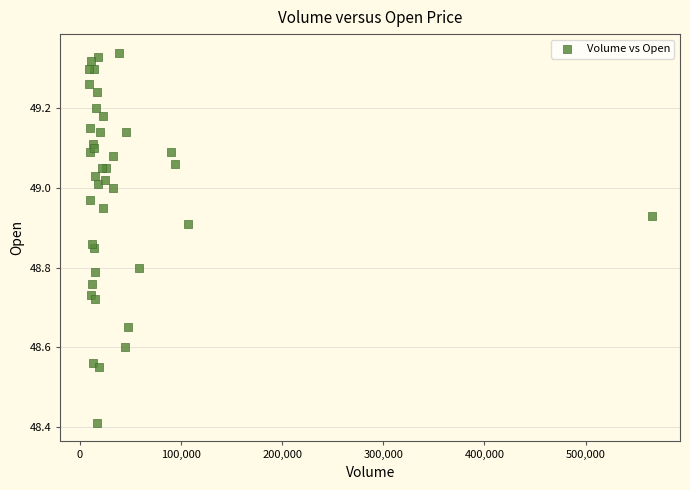

What Y value in the scatter plot is closest to 48?

48.4